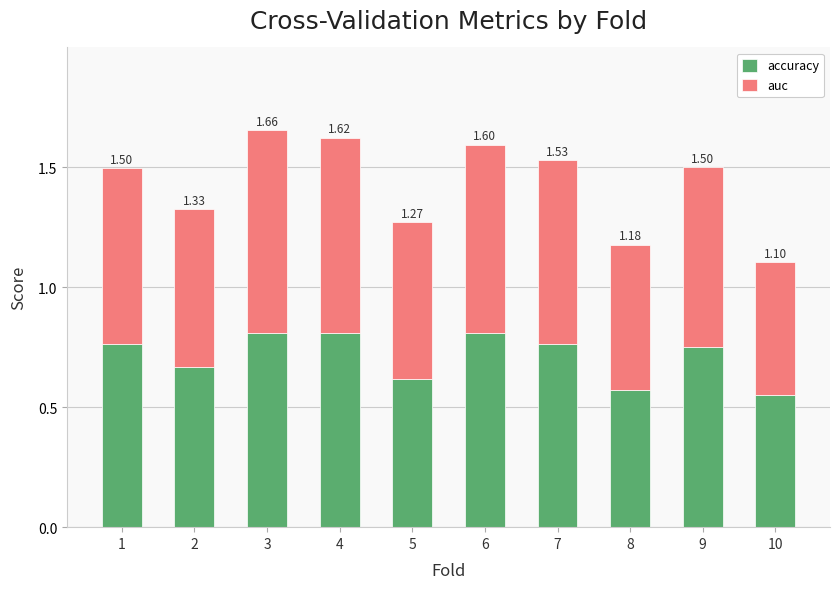

List the labels in order of auc value, largest first.

3, 4, 6, 7, 9, 1, 2, 5, 8, 10